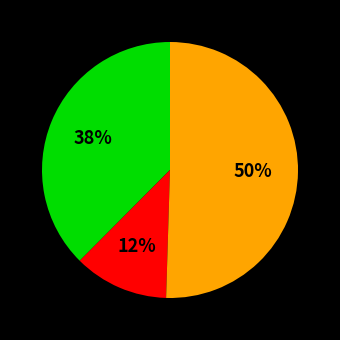

To the nearest percent, what is the average slice percentage?

33%